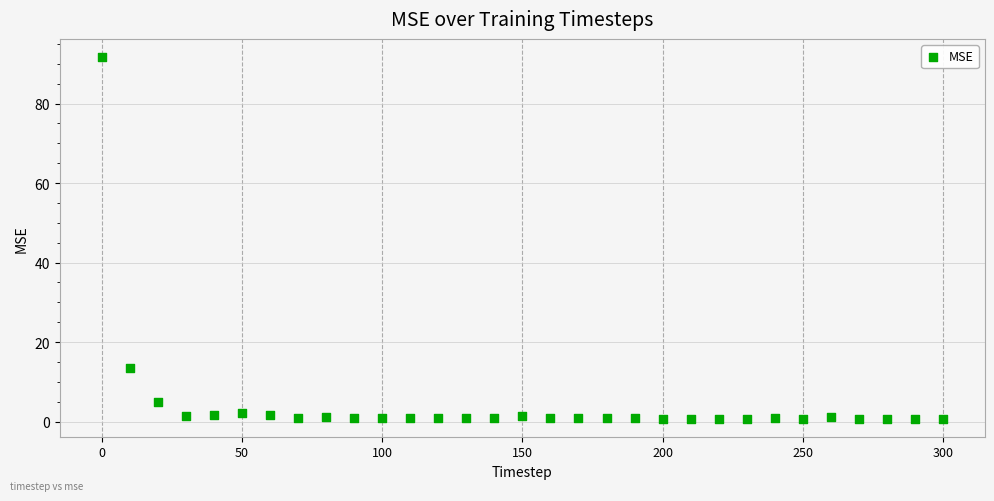

What Y value in the scatter plot is closest to 46?

13.6